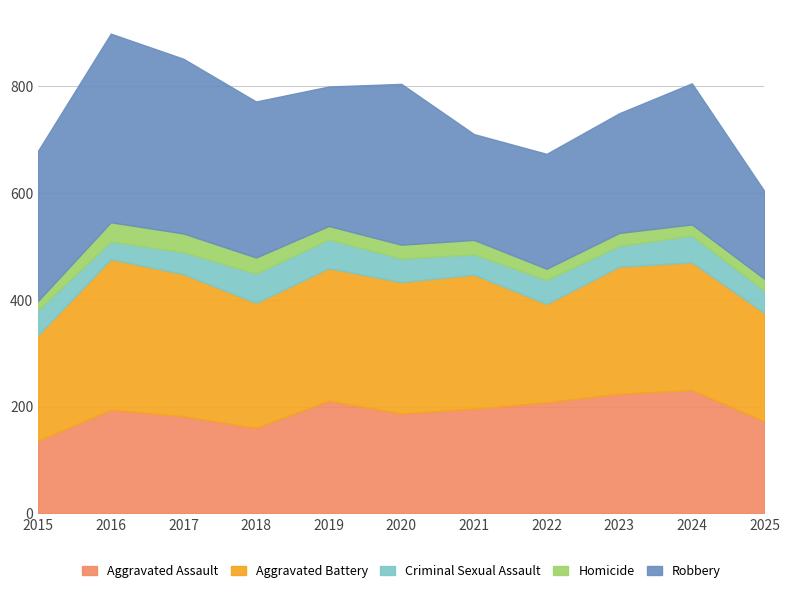

Which category has the highest value across all series?

2016